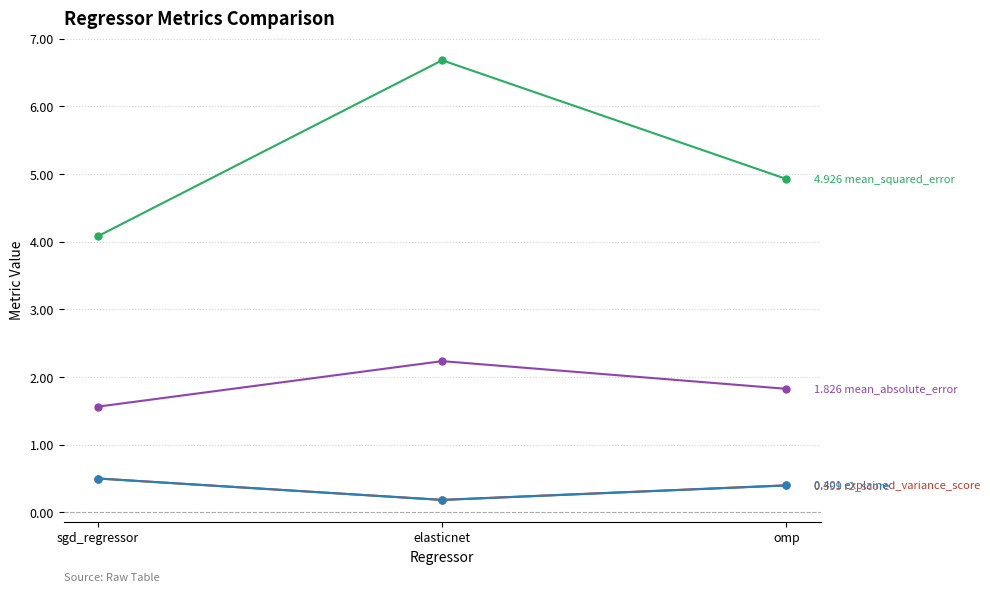

What is the spread (max minus min) of values at elasticnet?

6.5